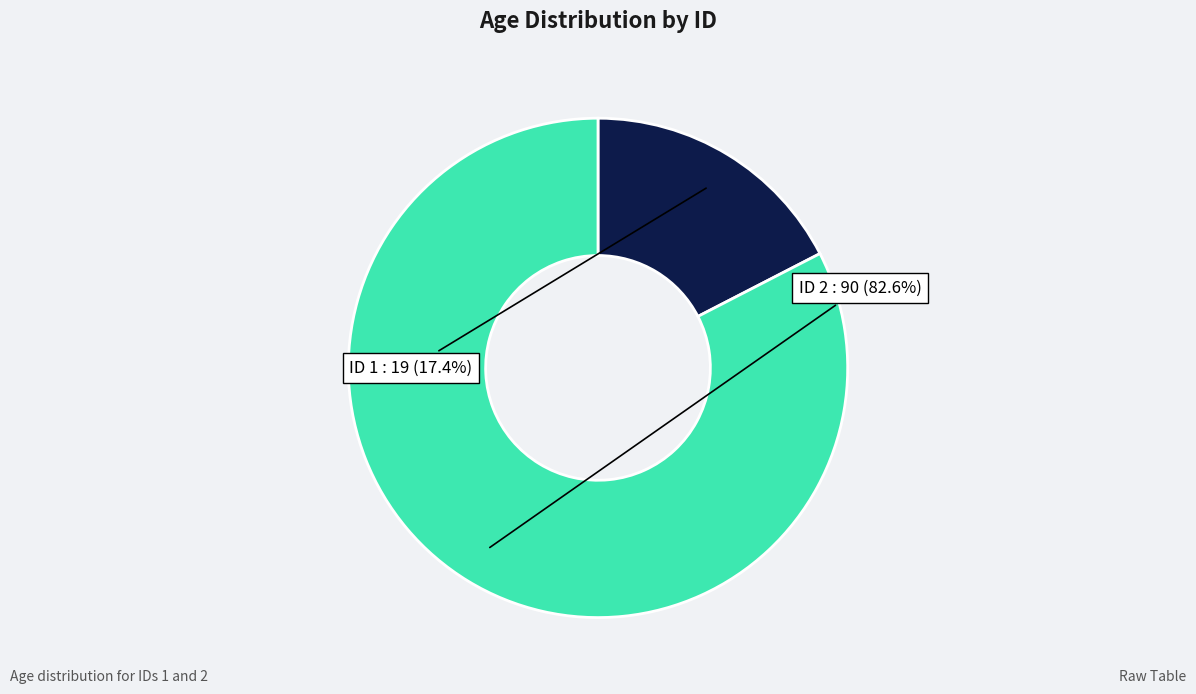

Does ID 1 account for over 50% of the chart?

No